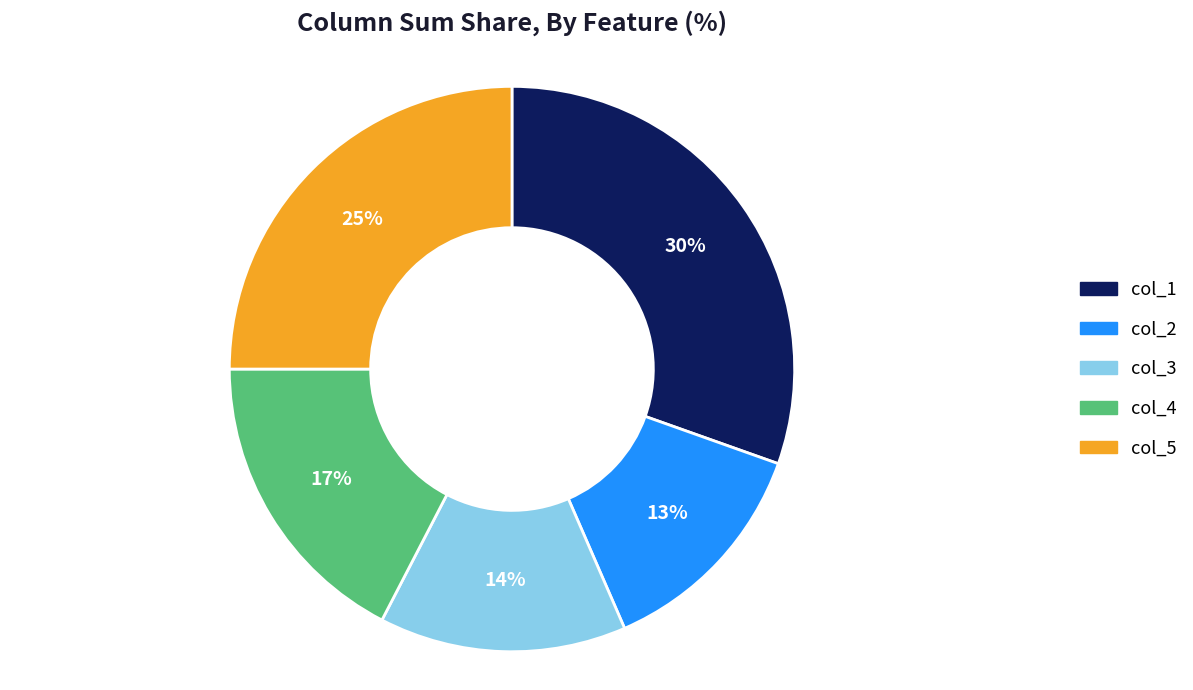

Which has a higher value, col_4 or col_2?

col_4